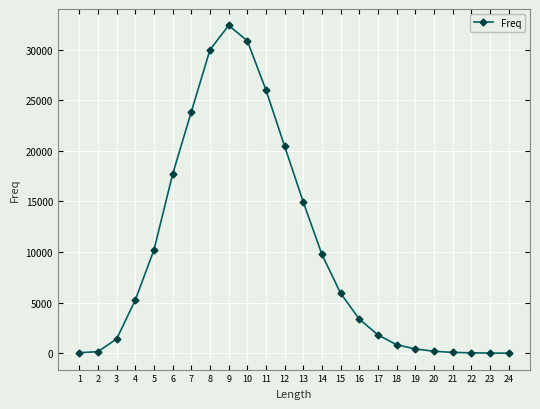

What is the maximum value shown in the chart?

32403